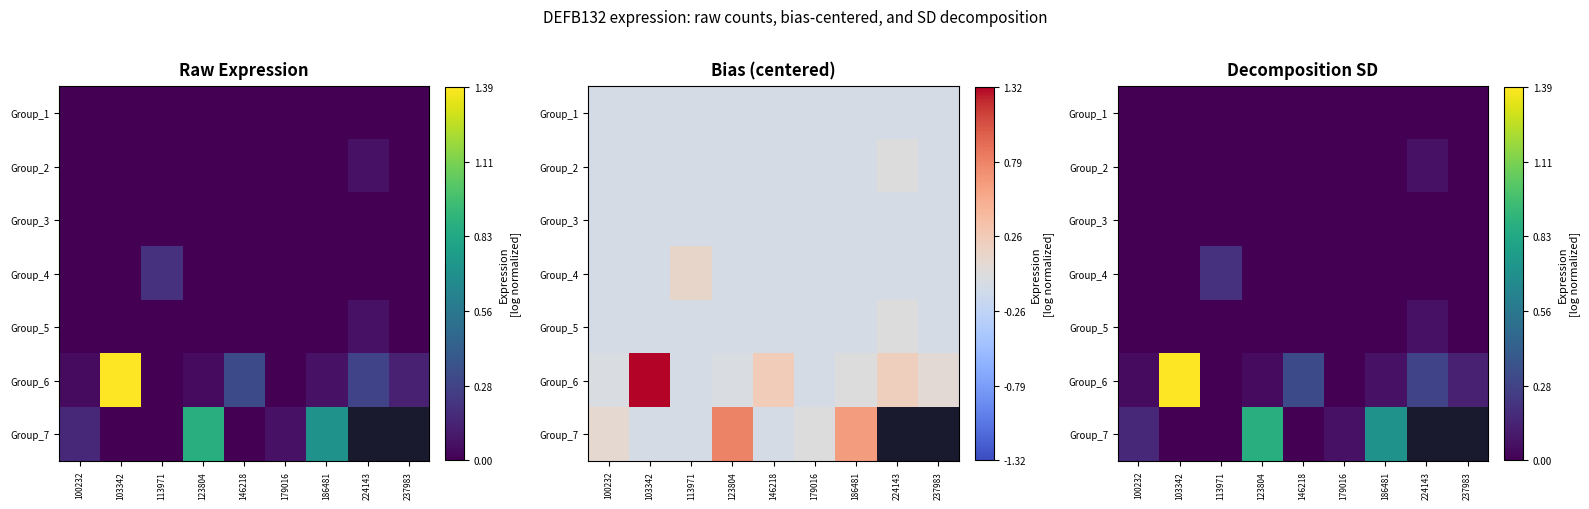

Is the value of Group_6 at 179016 greater than the value of Group_4 at 237983?

No